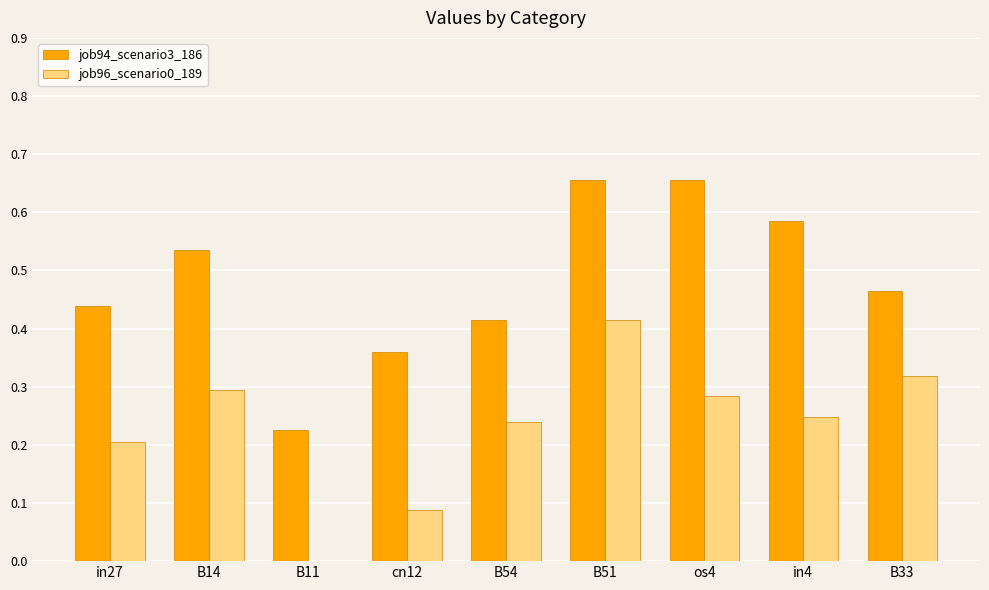

True or false: job96_scenario0_189 has a value of 0.2 at in4.

True